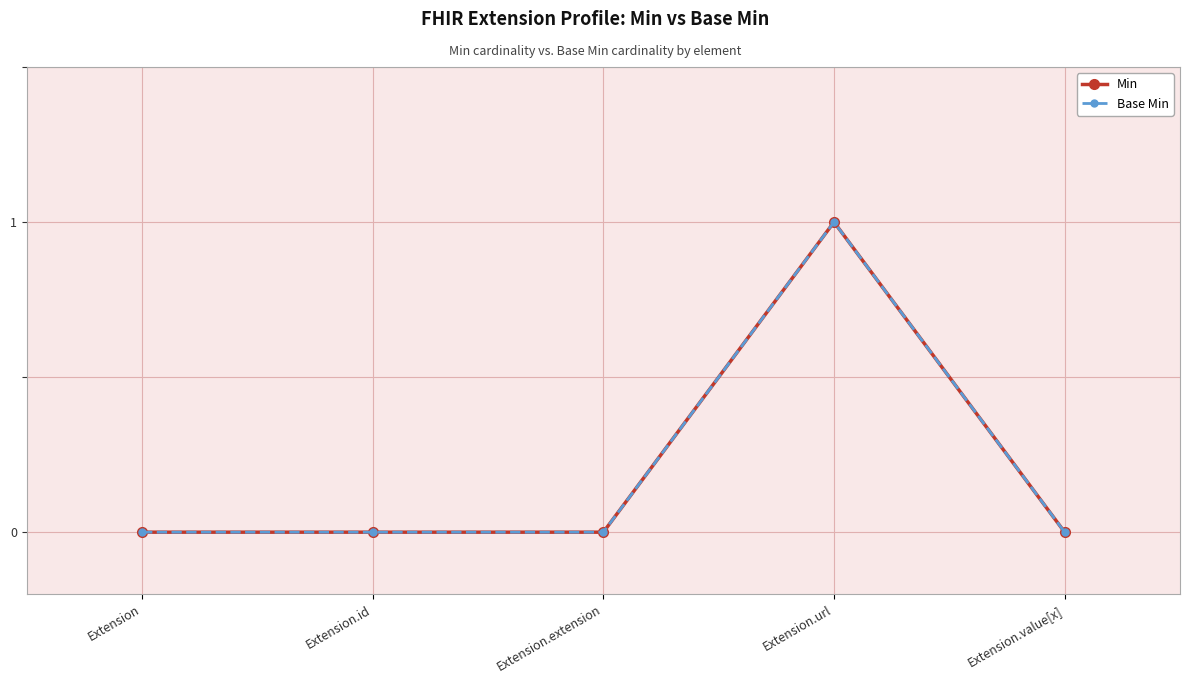

Count the Min values in the range 0 to 1.

5